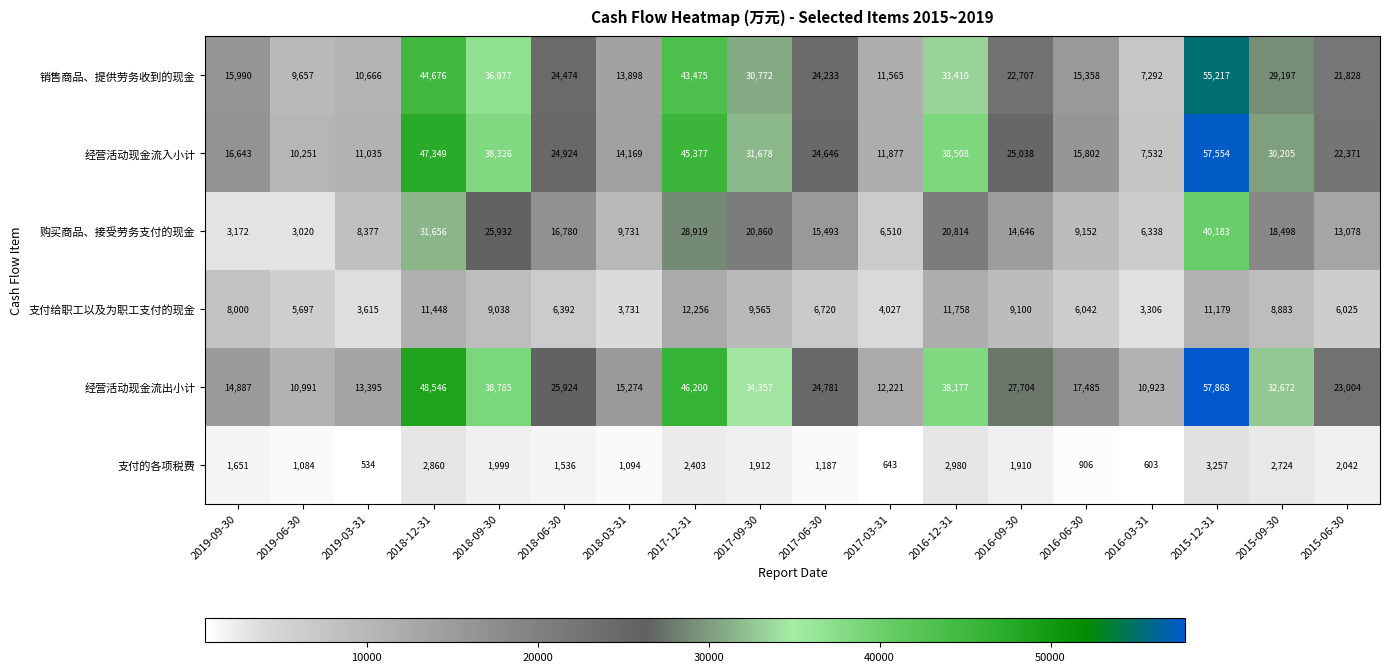

Is it true that 购买商品、接受劳务支付的现金 equals 13078 at 2015-06-30?

True